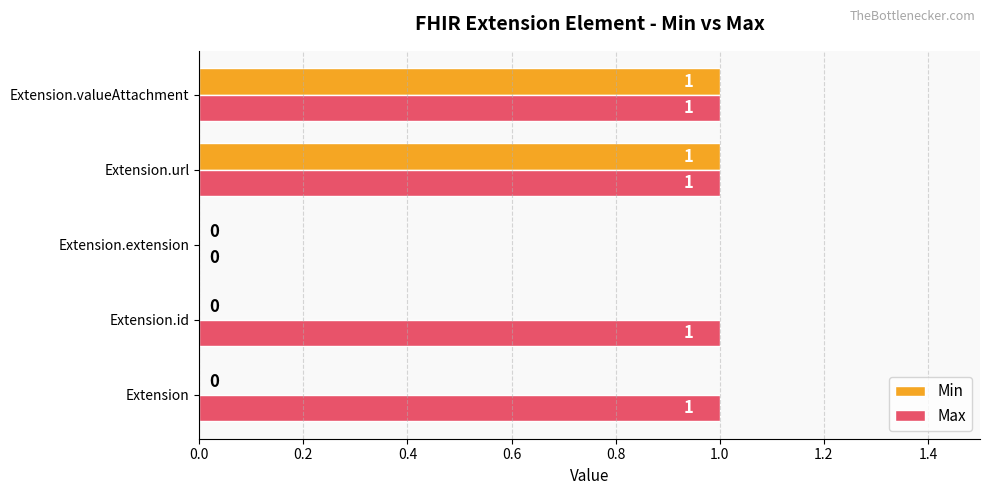

Is the value of Max at Extension.valueAttachment greater than the value of Min at Extension.extension?

Yes